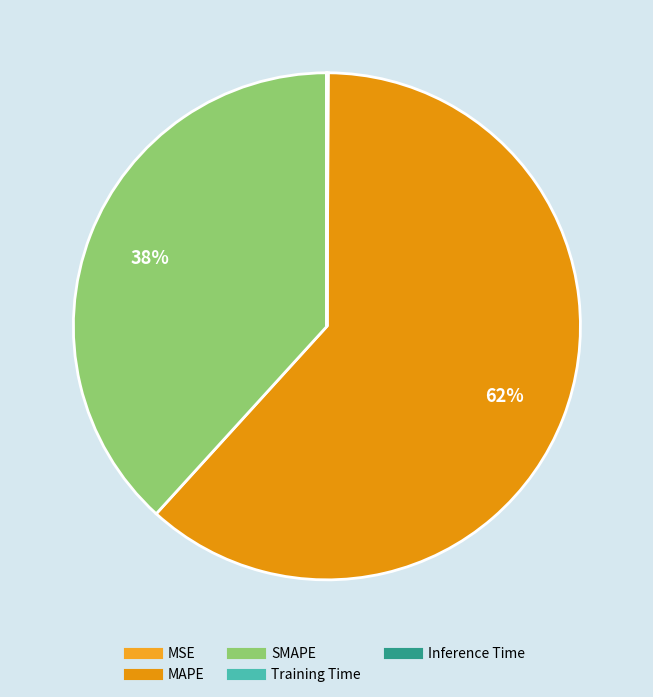

What is the smallest slice in the pie chart?

Inference Time